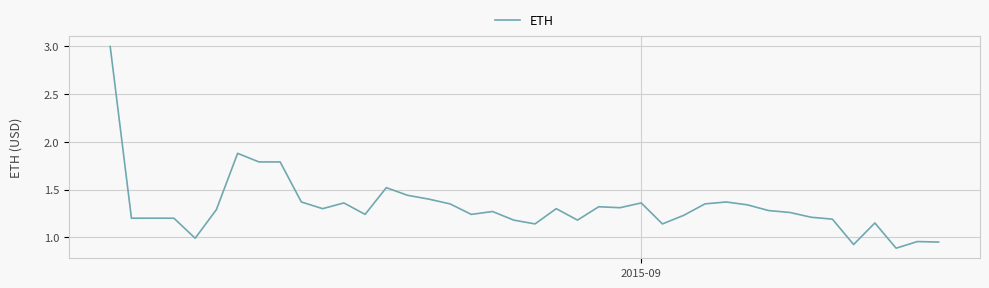

What is the difference between the maximum and minimum values?

2.1